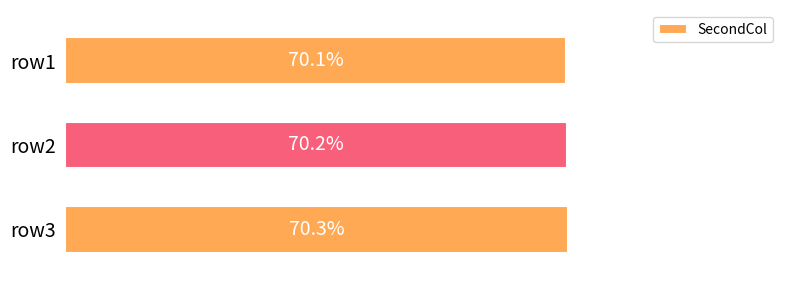

Does the chart contain any negative values?

No